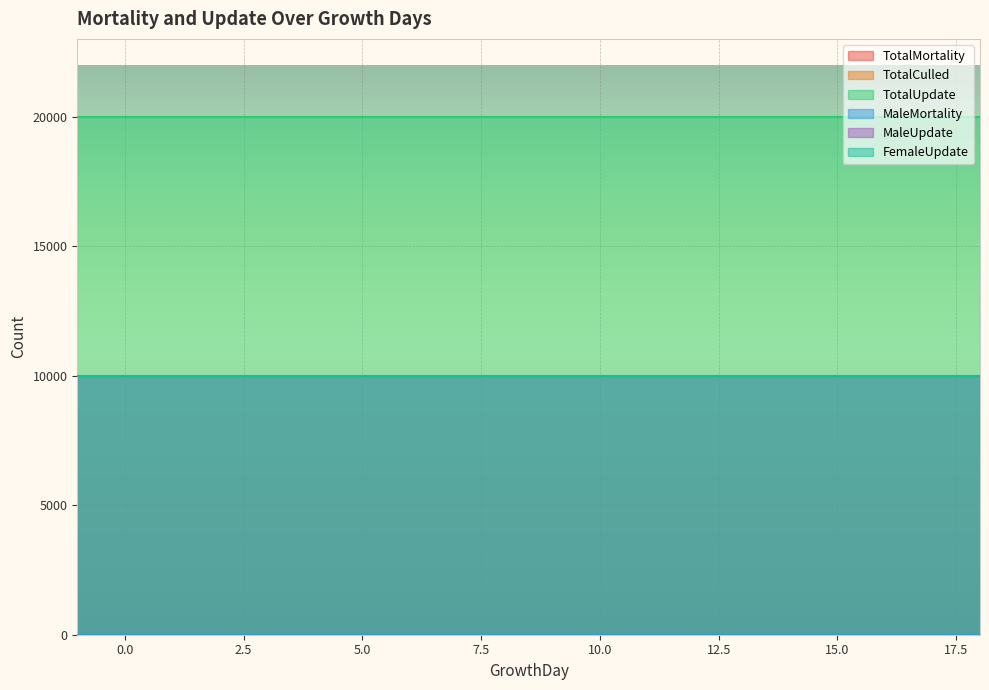

What are all the series names shown in the legend?

TotalMortality, TotalCulled, TotalUpdate, MaleMortality, MaleUpdate, FemaleUpdate